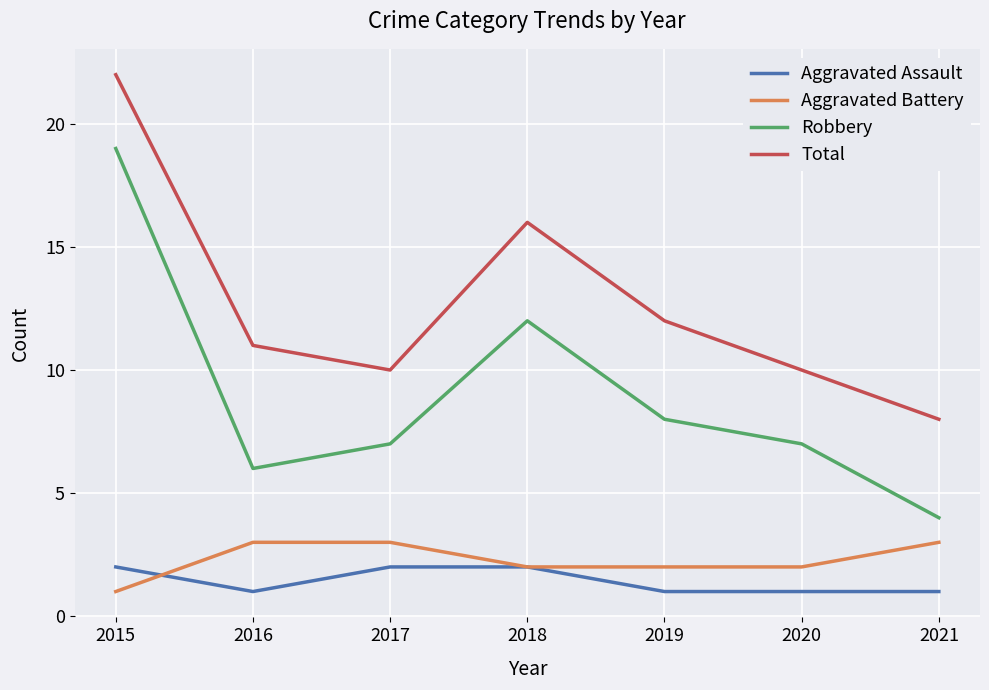

Reading right to left, what are all the values shown in this chart?

Aggravated Assault: 2021=1	2020=1	2019=1	2018=2	2017=2	2016=1	2015=2
Aggravated Battery: 2021=3	2020=2	2019=2	2018=2	2017=3	2016=3	2015=1
Robbery: 2021=4	2020=7	2019=8	2018=12	2017=7	2016=6	2015=19
Total: 2021=8	2020=10	2019=12	2018=16	2017=10	2016=11	2015=22